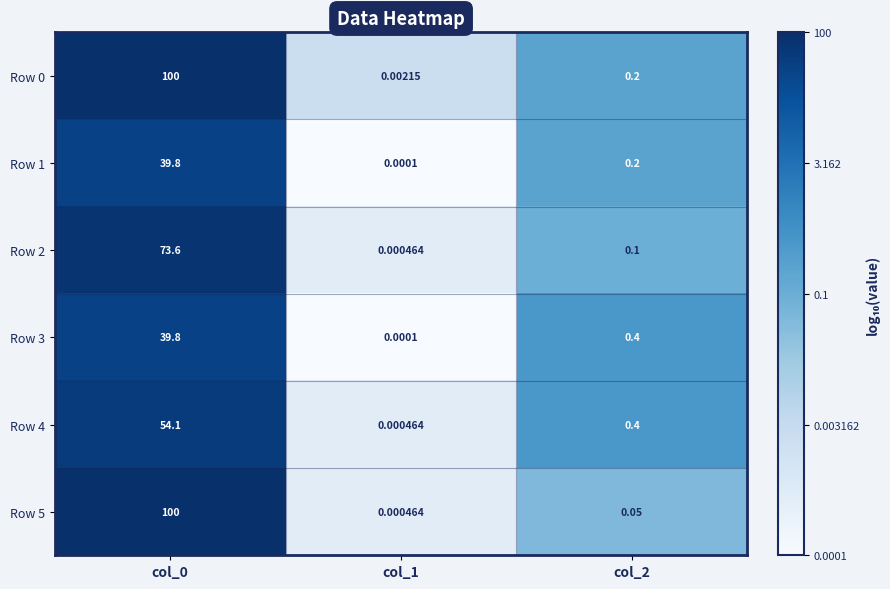

Is the value of Row 1 at col_0 greater than the value of Row 0 at col_0?

No